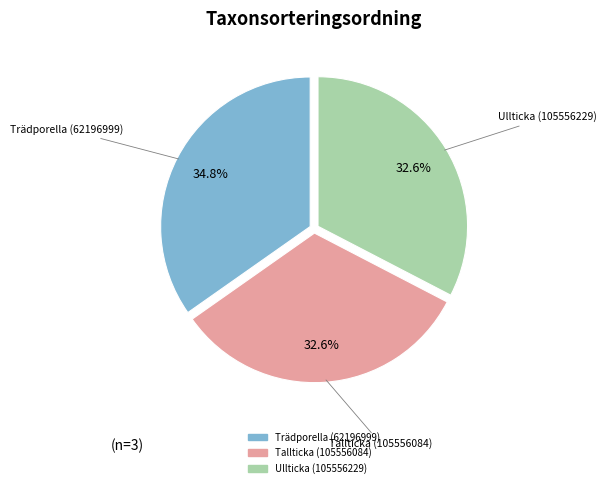

Which has a higher value, Trädporella (62196999) or Ullticka (105556229)?

Trädporella (62196999)